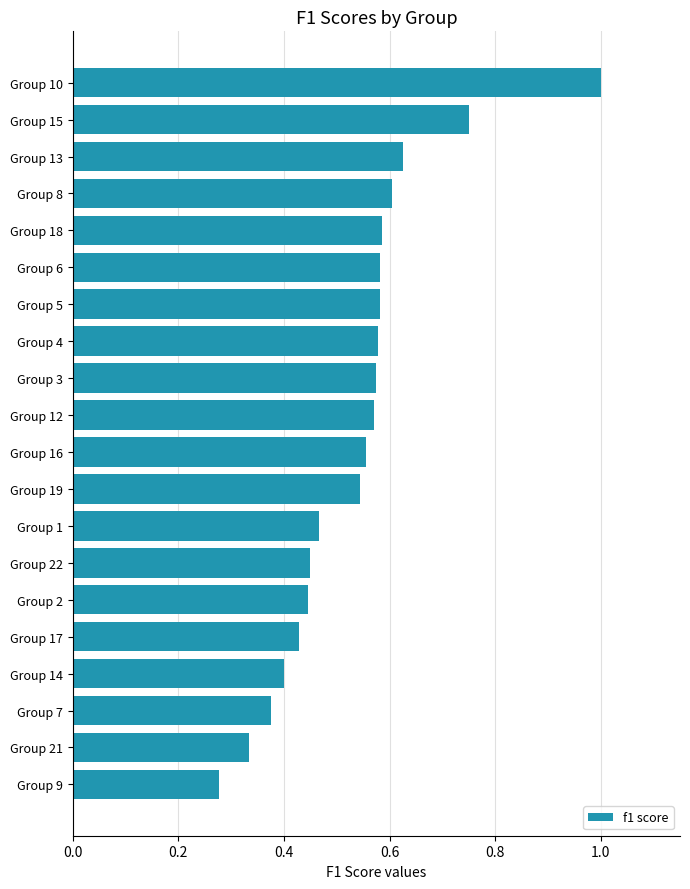

What position from the bottom is Group 7?

3